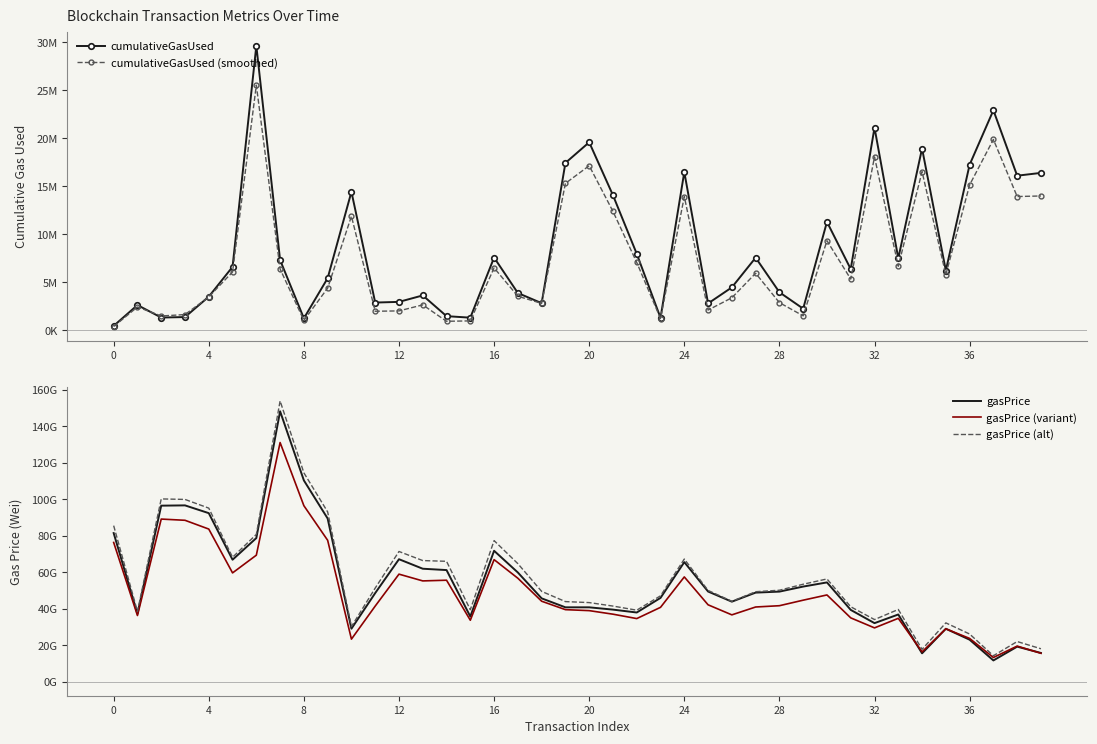

True or false: gasPrice has a value of 81438555370.0 at 0.

True